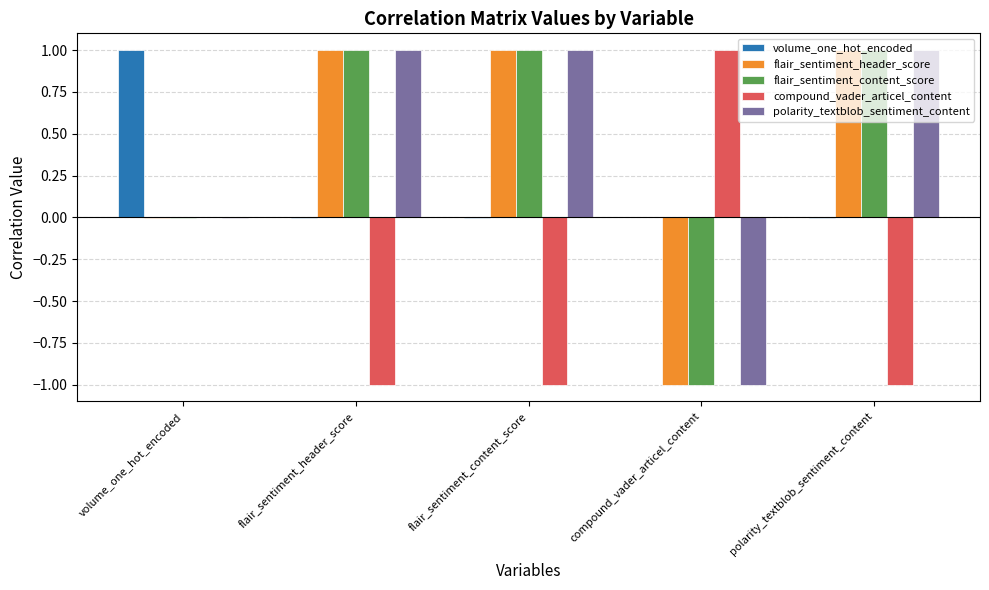

The value of compound_vader_articel_content at volume_one_hot_encoded is 0.0. True or false?

True